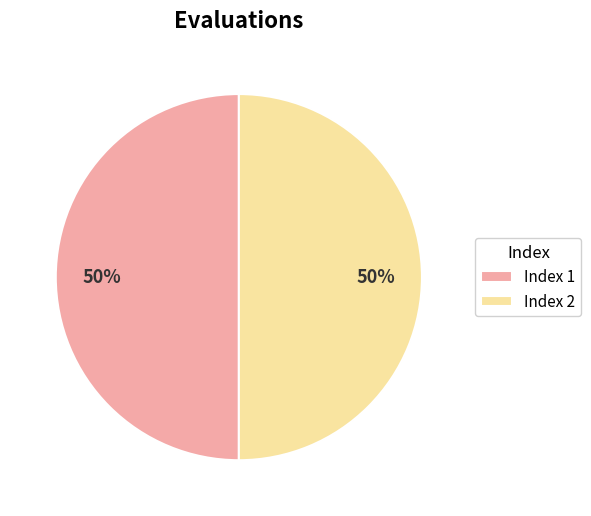

Count the number of slices in the pie.

2